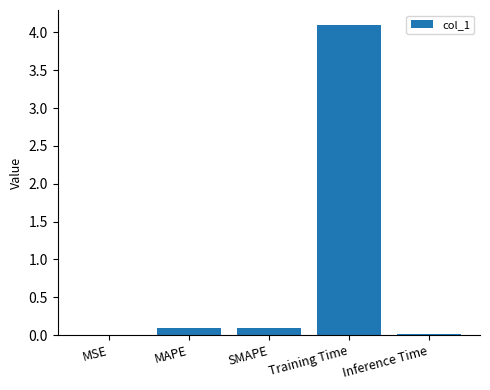

Between Inference Time and SMAPE, which is larger?

SMAPE